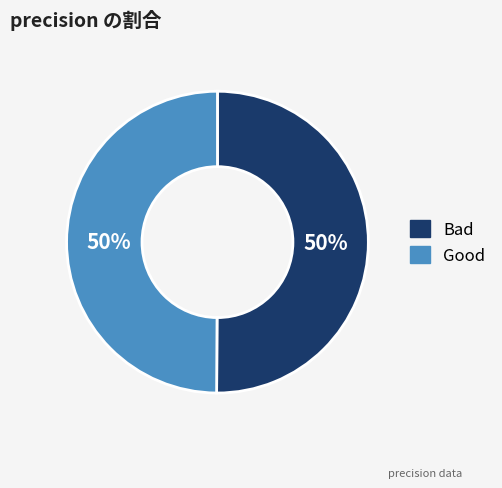

To the nearest percent, what portion does Good represent?

50%